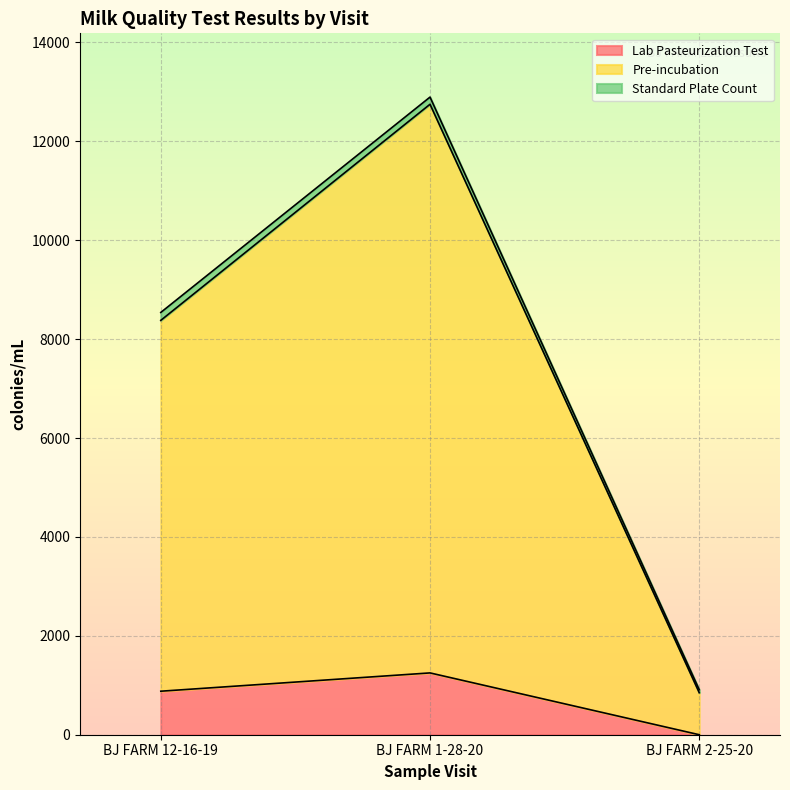

What is the difference between the highest and lowest values at BJ FARM 12-16-19?

7500